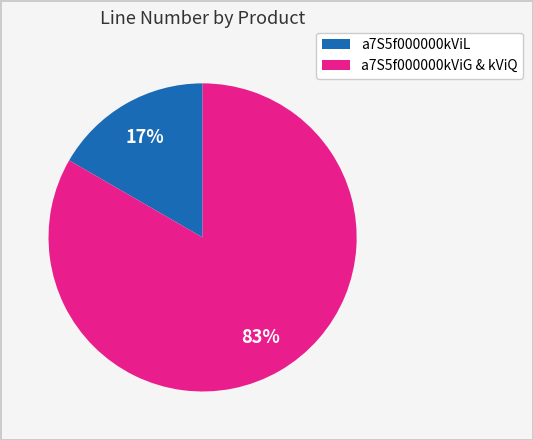

To the nearest percent, what is the average slice percentage?

50%